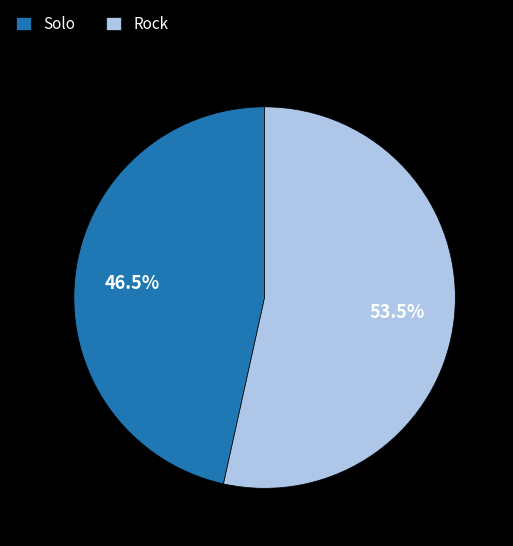

What is the smallest slice in the pie chart?

Solo